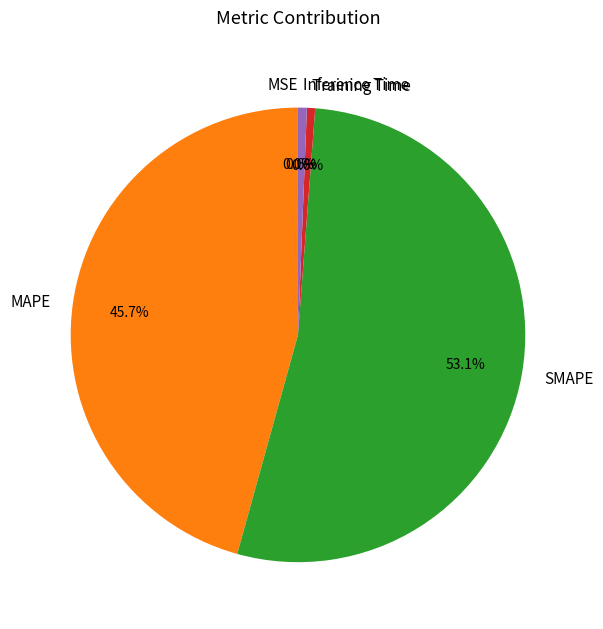

To the nearest percent, what is the combined percentage of Inference Time and MAPE?

46%